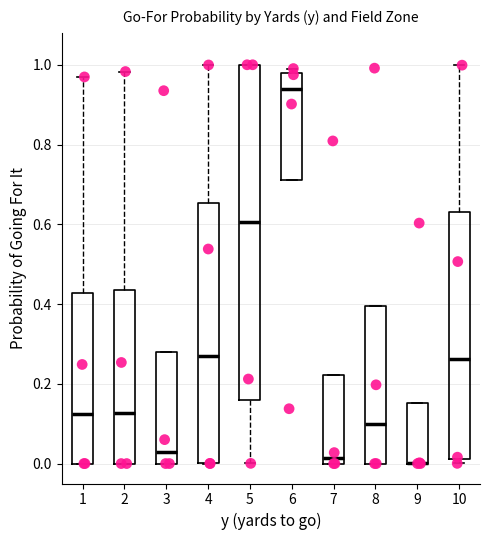

Reading left to right, transcribe this box plot: for each box, give where its median line is, the range the box spans, and where its two whiskers end, as read against the y-axis. The values are not printed on the chart, so give them approximately, as read against the axis.

1: median 0.12, box 0.00 to 0.42, whiskers 0.00 to 0.96
2: median 0.12, box 0.00 to 0.44, whiskers 0.00 to 0.98
3: median 0.04, box 0.00 to 0.28, whiskers 0.00 to 0.28
4: median 0.26, box 0.00 to 0.66, whiskers 0.00 to 1.00
5: median 0.60, box 0.16 to 1.00, whiskers 0.00 to 1.00
6: median 0.94, box 0.72 to 0.98, whiskers 0.72 to 1.00
7: median 0.02, box 0.00 to 0.22, whiskers 0.00 to 0.22
8: median 0.10, box 0.00 to 0.40, whiskers 0.00 to 0.40
9: median 0.00 (drawn on the box's lower edge), box 0.00 to 0.16, whiskers 0.00 to 0.16
10: median 0.26, box 0.02 to 0.62, whiskers 0.00 to 1.00